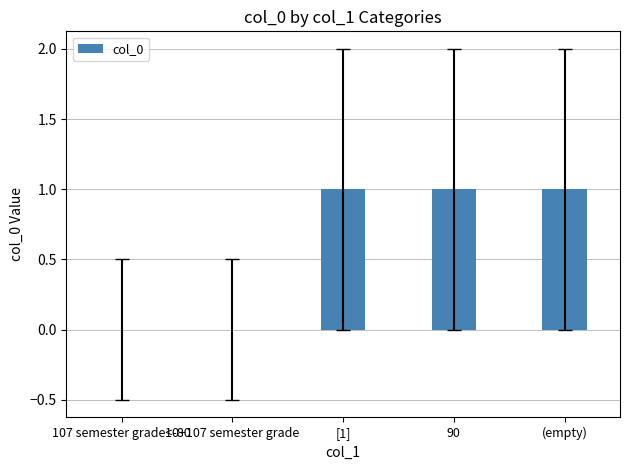

Reading right to left, what are all the values shown in this chart?

1	1	1	0	0